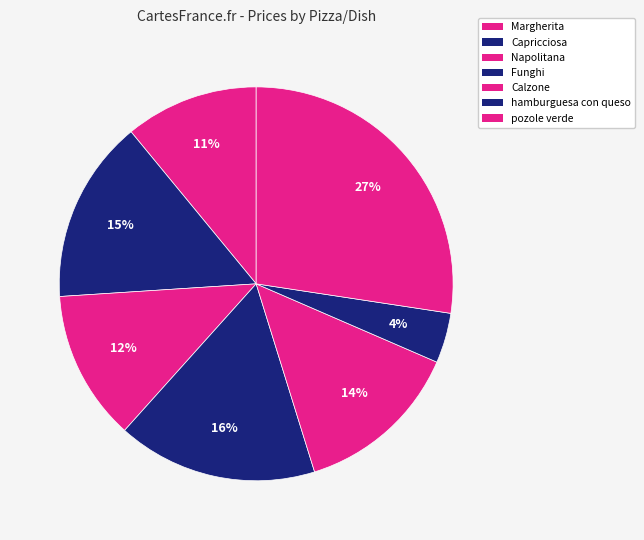

What is the largest slice in the pie chart?

pozole verde